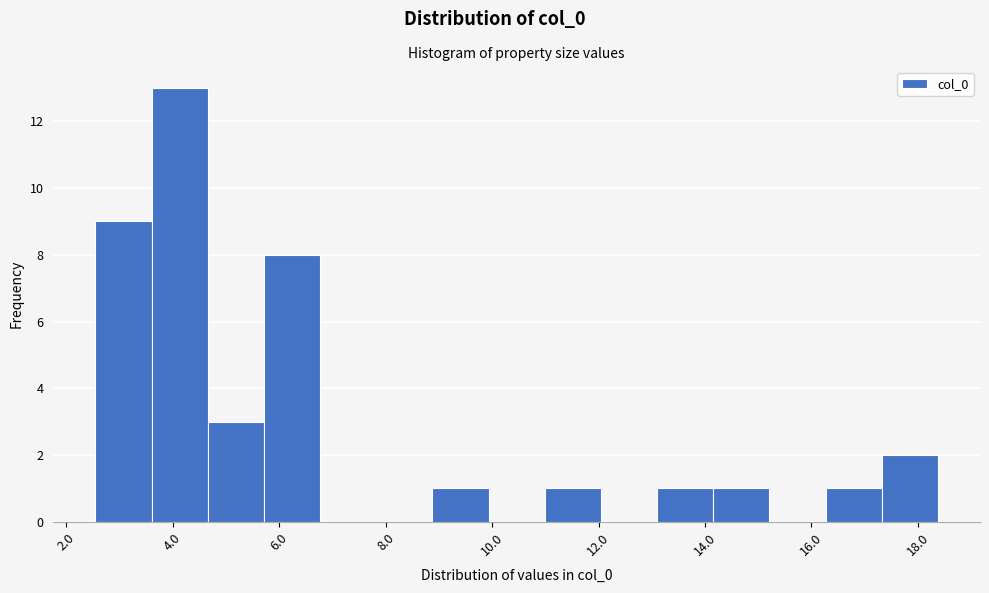

Which range on the x-axis has the tallest bar?

3.6 to 4.6